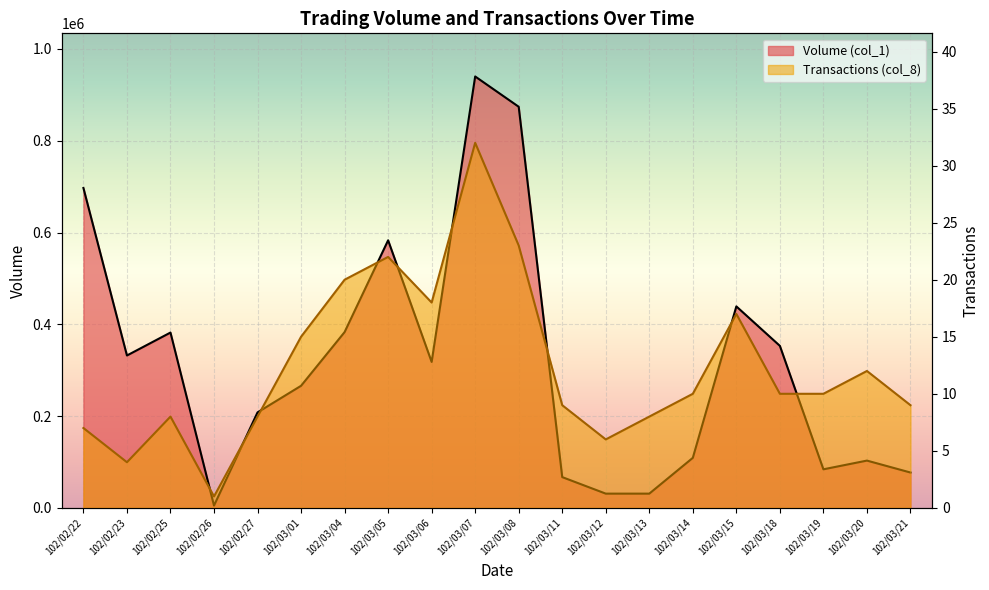

What is the label of the 12th point from the left?

102/03/11